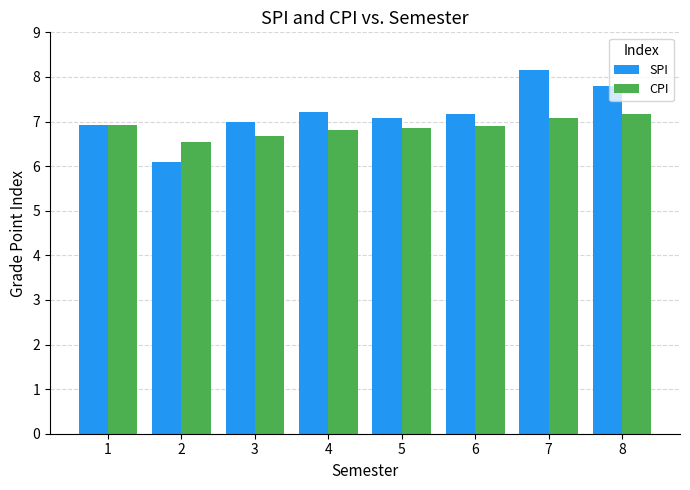

What is the difference between the highest and lowest values at 7?

1.1